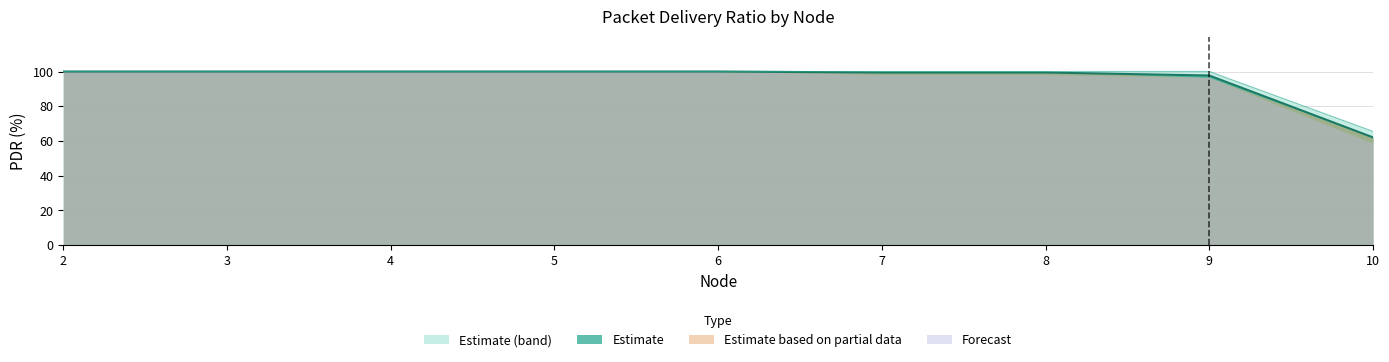

True or false: Trial 2 pdr and Trial 1 pdr intersect in this chart.

False